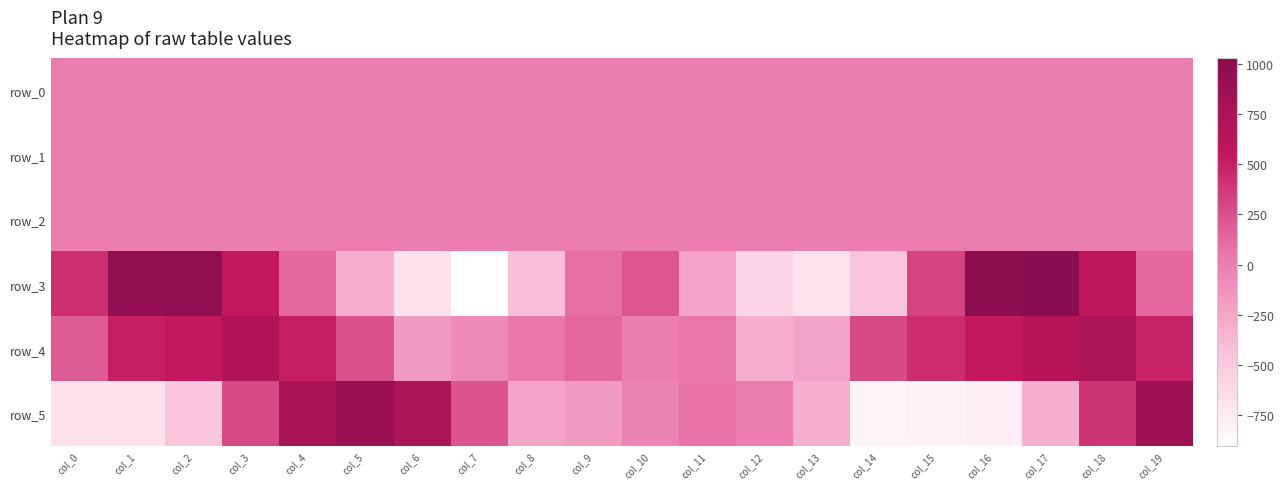

Reading left to right, extract all data points from this chart.

row_0: col_0=0.4	col_1=0.3	col_2=-0.1	col_3=-0.4	col_4=-0.3	col_5=-0.2	col_6=0.1	col_7=0.5	col_8=0.1	col_9=-0.0	col_10=-0.1	col_11=-0.0	col_12=0.2	col_13=0.6	col_14=0.6	col_15=0.3	col_16=0.2	col_17=-0.2	col_18=-0.4	col_19=-0.3
row_1: col_0=-1.0	col_1=-0.7	col_2=-0.4	col_3=-0.1	col_4=0.1	col_5=0.2	col_6=0.1	col_7=-0.0	col_8=-0.4	col_9=-0.4	col_10=-0.3	col_11=-0.1	col_12=-0.2	col_13=-0.4	col_14=-0.9	col_15=-1.0	col_16=-0.8	col_17=-0.5	col_18=-0.1	col_19=0.1
row_2: col_0=1.7	col_1=1.2	col_2=0.7	col_3=0.6	col_4=0.5	col_5=0.5	col_6=0.5	col_7=0.9	col_8=1.7	col_9=1.4	col_10=0.8	col_11=0.5	col_12=0.6	col_13=0.9	col_14=1.3	col_15=1.7	col_16=1.2	col_17=0.7	col_18=0.5	col_19=0.5
row_3: col_0=424.4	col_1=941.3	col_2=967.3	col_3=542.4	col_4=135.4	col_5=-315.1	col_6=-683.5	col_7=-906.6	col_8=-407.2	col_9=90.4	col_10=216.0	col_11=-243.7	col_12=-588.1	col_13=-690.7	col_14=-462.3	col_15=320.1	col_16=995.4	col_17=1033.9	col_18=579.0	col_19=134.2
row_4: col_0=190.4	col_1=510.1	col_2=543.6	col_3=702.0	col_4=517.9	col_5=240.7	col_6=-185.7	col_7=-84.9	col_8=43.4	col_9=136.0	col_10=-4.3	col_11=49.3	col_12=-300.4	col_13=-250.8	col_14=276.6	col_15=440.7	col_16=541.7	col_17=643.4	col_18=725.0	col_19=488.0
row_5: col_0=-666.8	col_1=-684.0	col_2=-472.7	col_3=278.3	col_4=755.2	col_5=884.0	col_6=734.4	col_7=237.8	col_8=-245.4	col_9=-179.6	col_10=-35.7	col_11=59.9	col_12=-2.5	col_13=-320.9	col_14=-830.1	col_15=-812.9	col_16=-779.8	col_17=-318.2	col_18=402.3	col_19=842.0